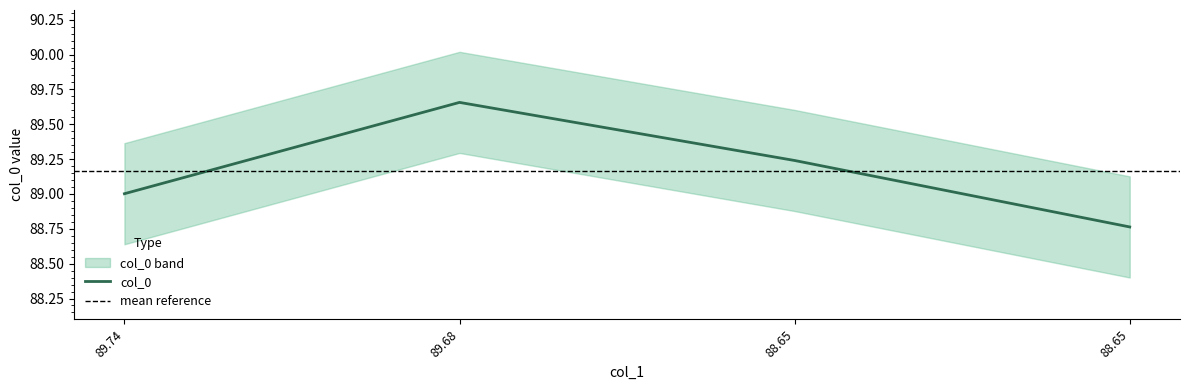

How many categories are shown in the chart?

4